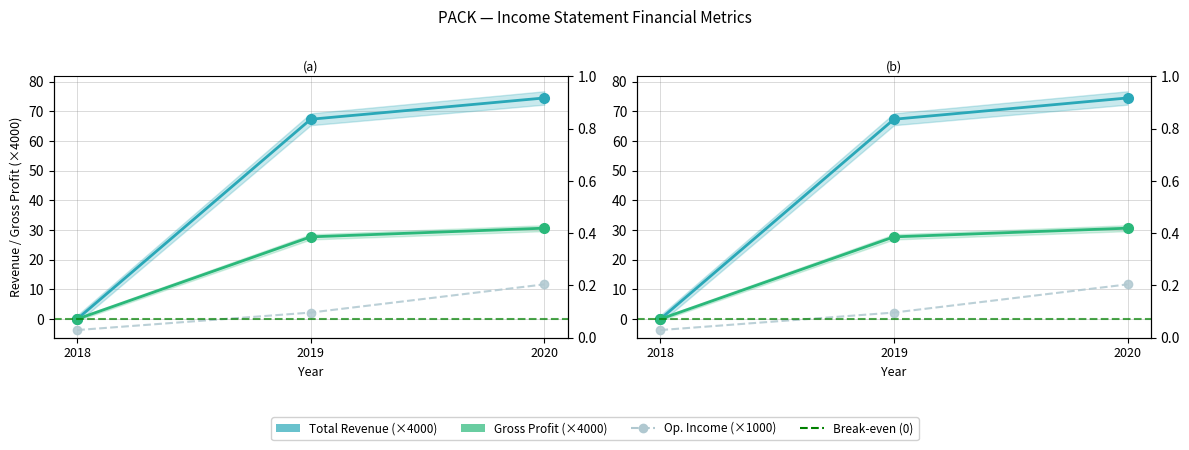

Is it true that Total Revenue equals 31.5 at 2019?

False